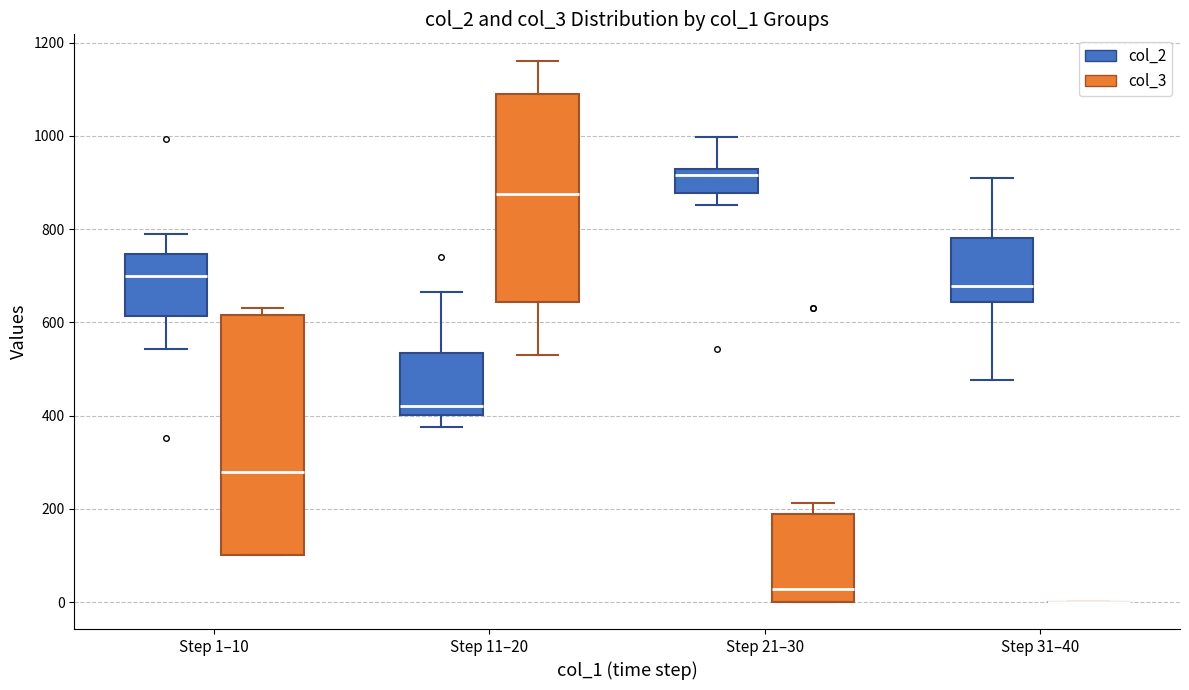

Reading left to right, transcribe this box plot: for each box, give where its median line is, the range the box spans, and where its two whiskers end, as read against the y-axis. The values are not printed on the chart, so give them approximately, as read against the axis.

Step 1–10 (col_2): median 700, box 620 to 740, whiskers 540 to 780
Step 1–10 (col_3): median 280, box 100 to 620, whiskers 100 to 640
Step 11–20 (col_2): median 420, box 400 to 540, whiskers 380 to 660
Step 11–20 (col_3): median 880, box 640 to 1080, whiskers 540 to 1160
Step 21–30 (col_2): median 920 (just below the box's upper edge), box 880 to 920, whiskers 860 to 1000
Step 21–30 (col_3): median 20, box 0 to 180, whiskers 0 to 220
Step 31–40 (col_2): median 680, box 640 to 780, whiskers 480 to 920
Step 31–40 (col_3): box collapsed to a line at 0, whiskers 0 to 0